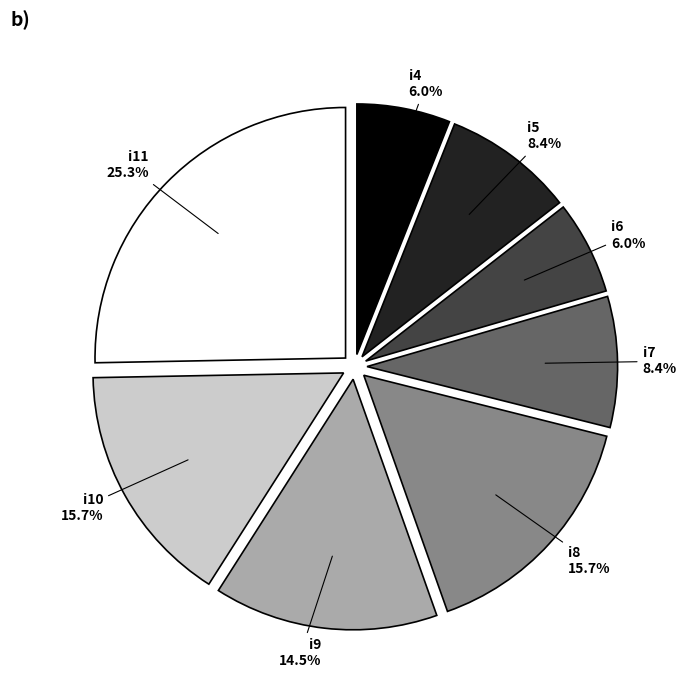

Do i5 and i4 together represent more than half of the pie?

No